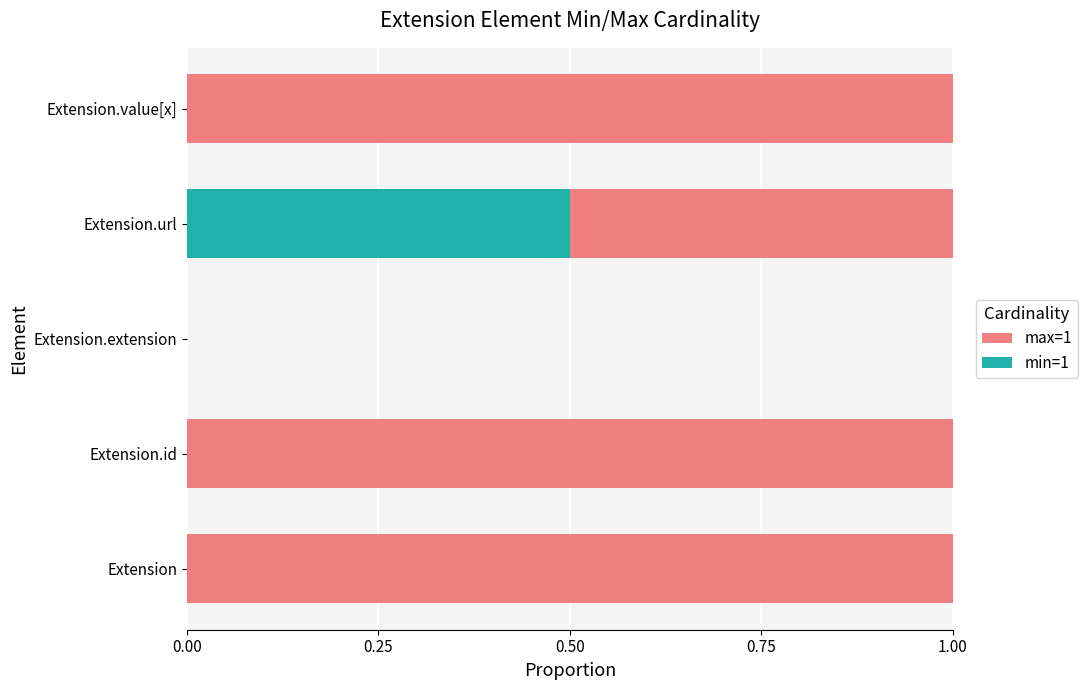

What is the total value across all series at Extension.value[x]?

1.0